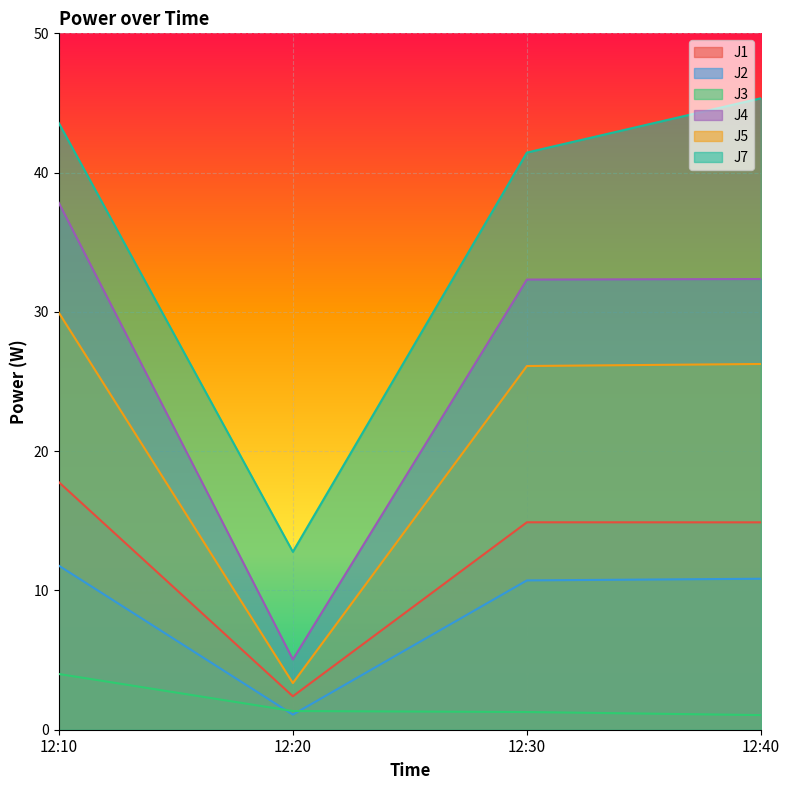

What is the sum of all J3 values?

7.7